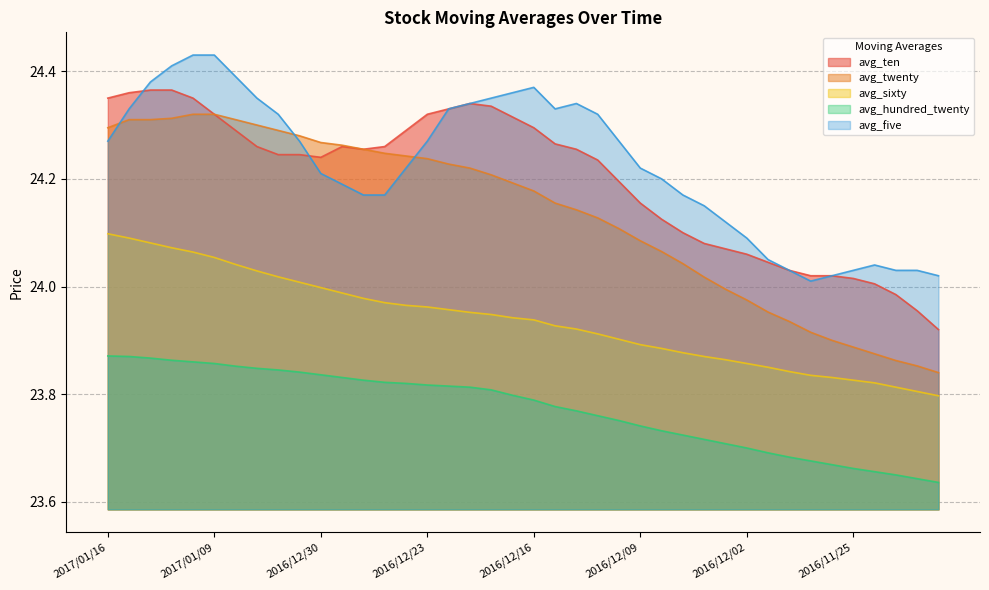

Between 2016/11/29 and 2016/11/21, which series saw the biggest shift?

avg_ten